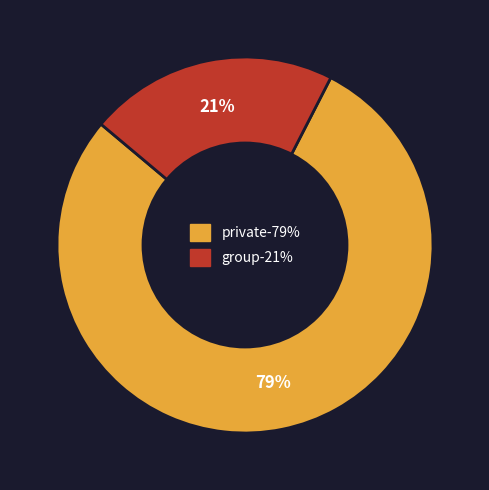

What is the ratio of the value at group to the value at private?

0.3